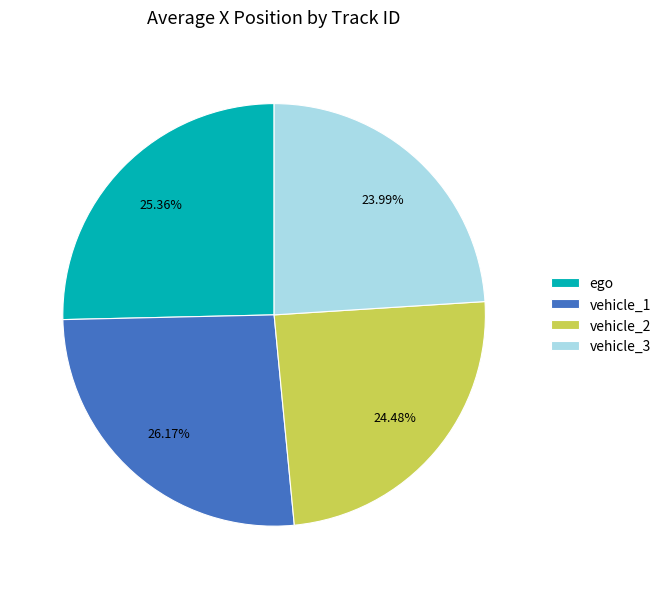

Does any single category account for the majority?

No